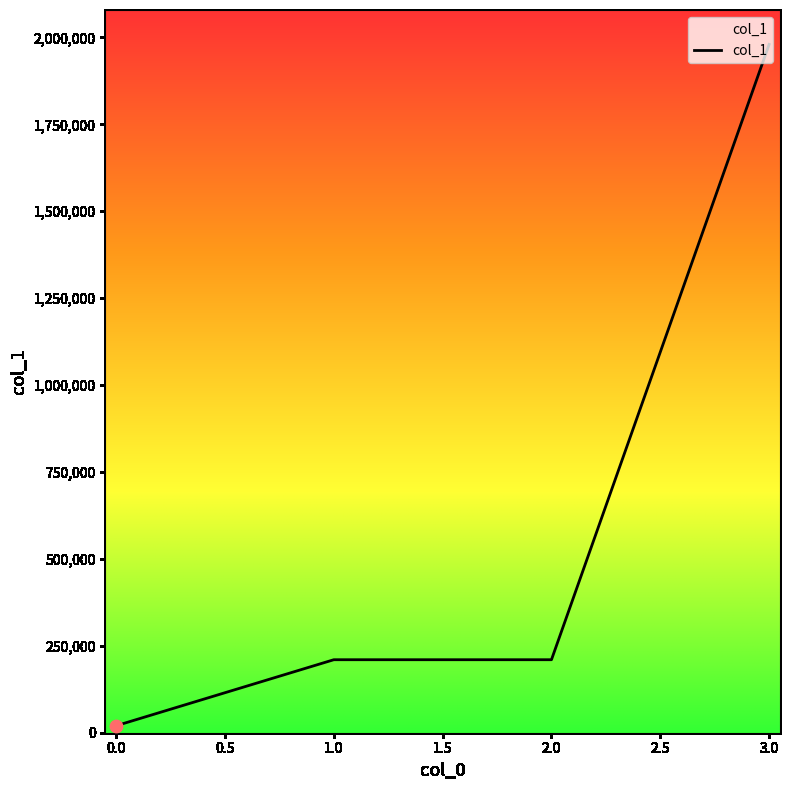

What is the change in value from 1.0 to 3.0?

+1770000